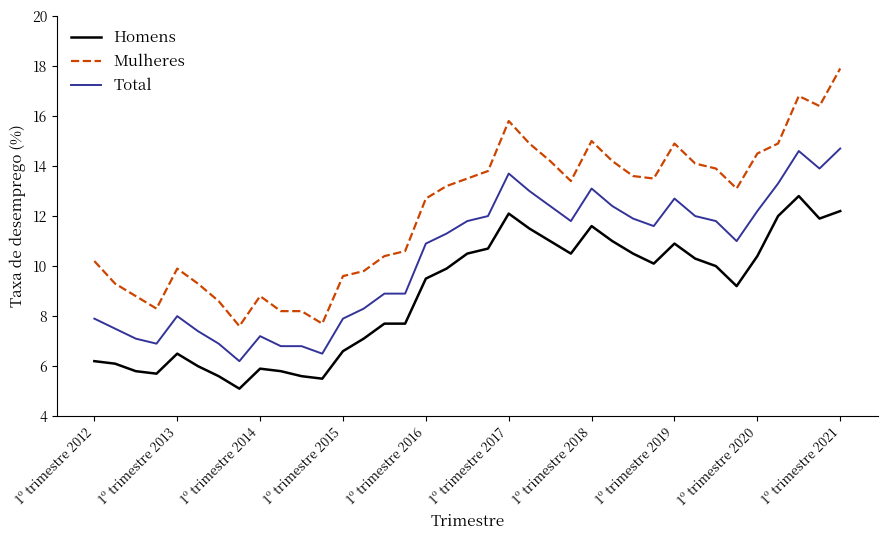

True or false: Mulheres and Total cross at least once.

False